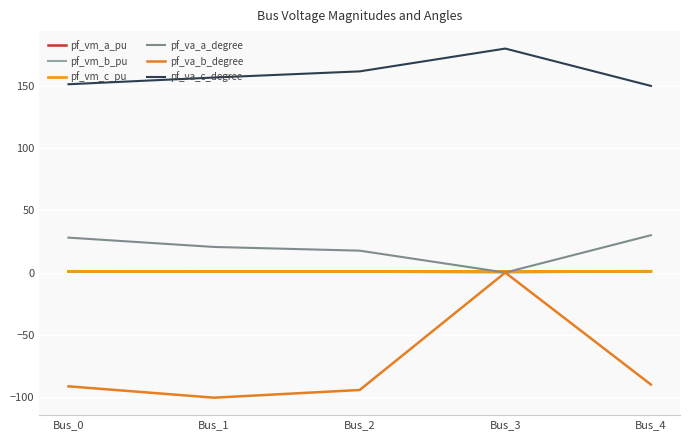

How many lines are shown in the chart?

6